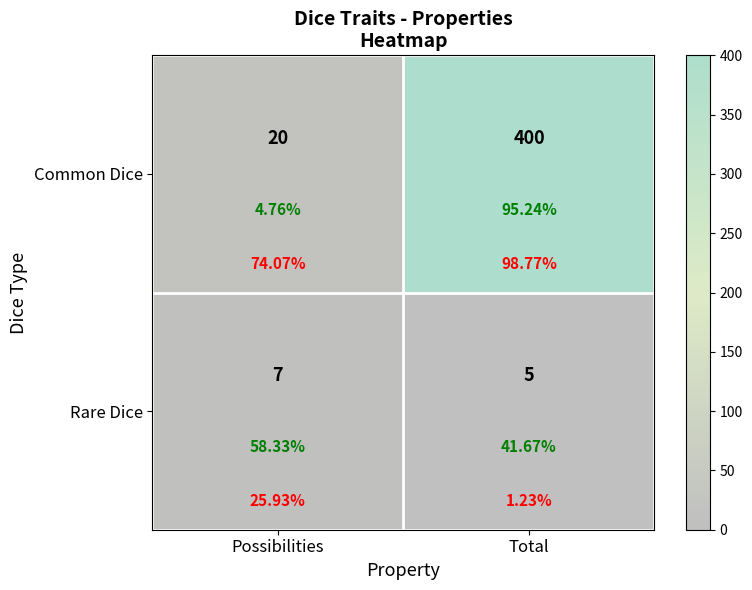

Rank the series by their maximum value, from highest to lowest.

Common Dice, Rare Dice